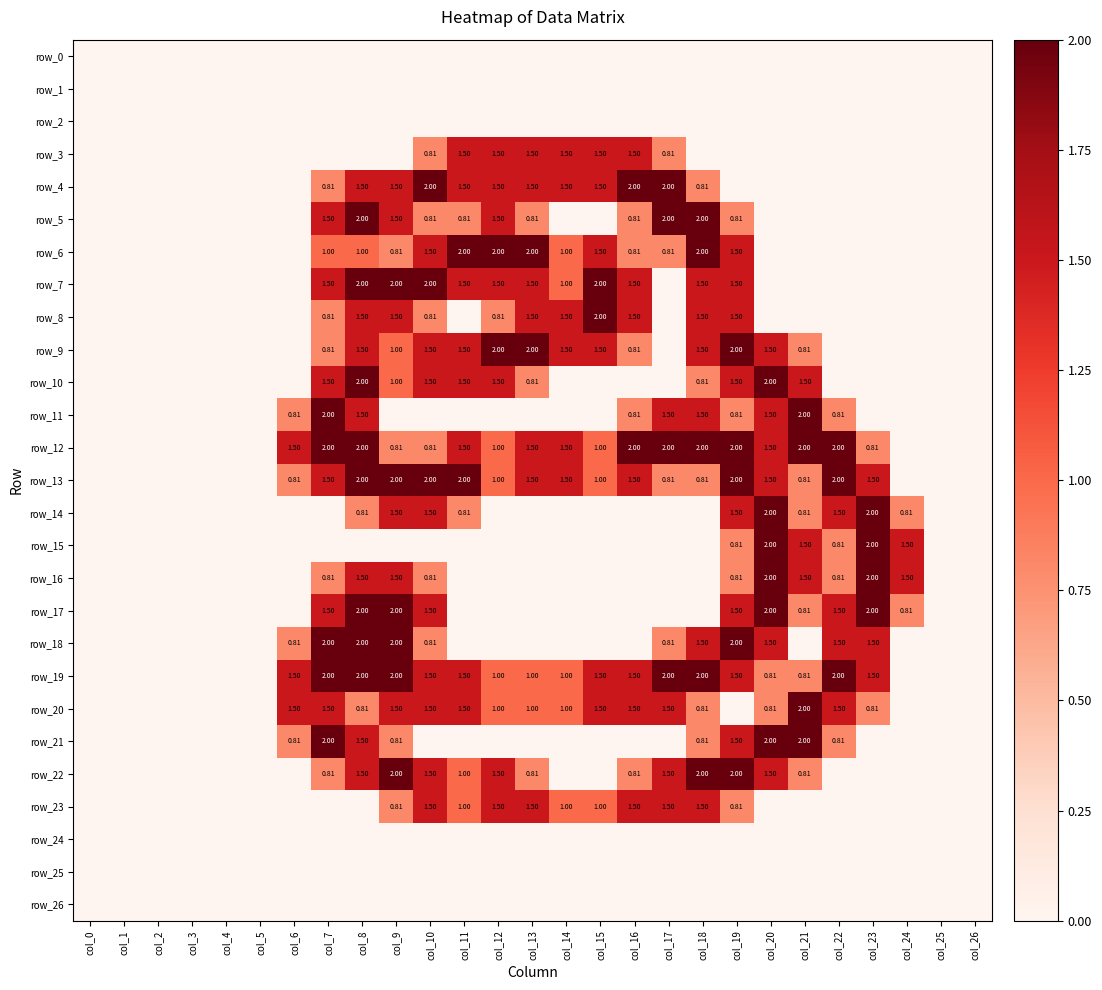

Count the number of data series in this chart.

27